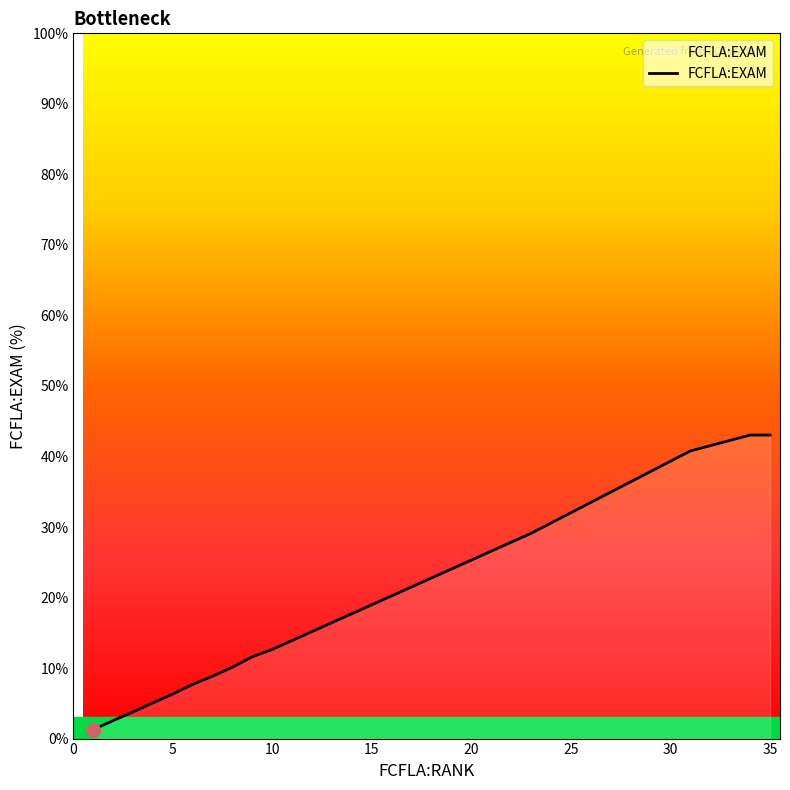

What is the difference between the maximum and minimum values?

41.8